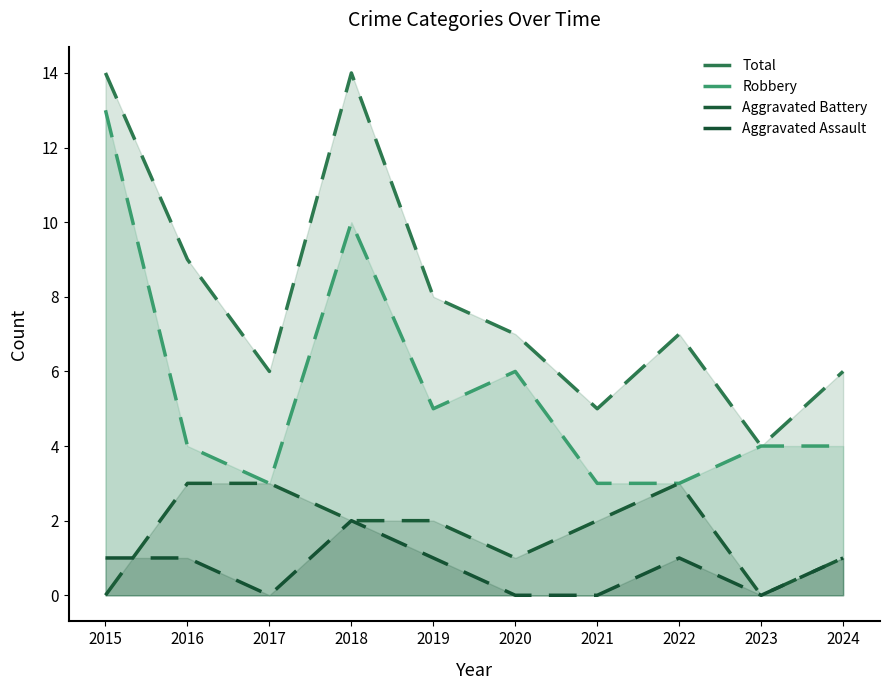

At which label does Aggravated Assault reach its minimum?

2017